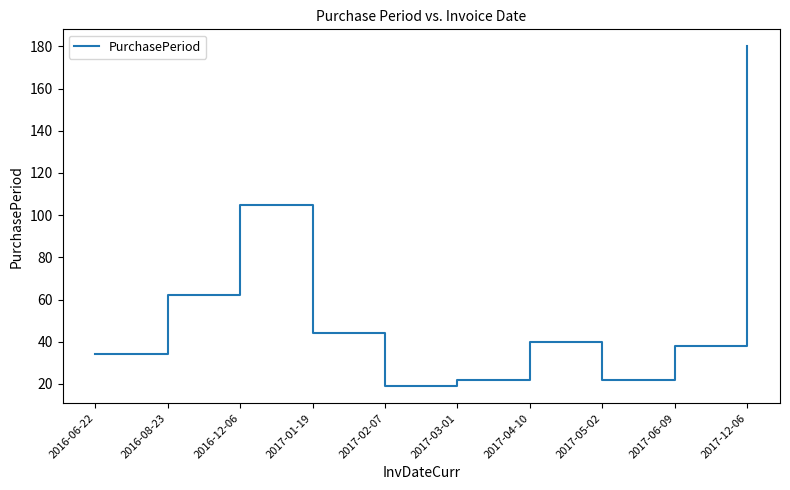

What position from the left is 2017-01-19?

4